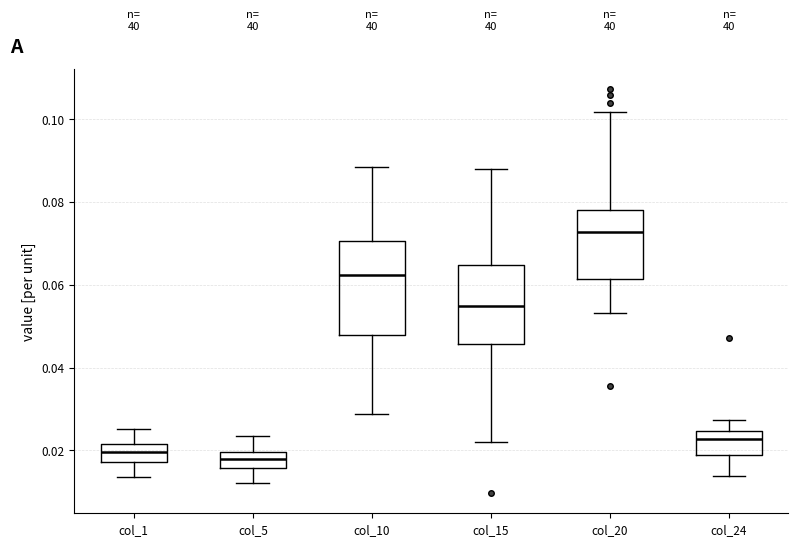

Reading left to right, transcribe this box plot: for each box, give where its median line is, the range the box spans, and where its two whiskers end, as read against the y-axis. The values are not printed on the chart, so give them approximately, as read against the axis.

col_1: median 0.020, box 0.018 to 0.022, whiskers 0.014 to 0.026
col_5: median 0.018, box 0.016 to 0.020, whiskers 0.012 to 0.024
col_10: median 0.062, box 0.048 to 0.070, whiskers 0.028 to 0.088
col_15: median 0.054, box 0.046 to 0.064, whiskers 0.022 to 0.088
col_20: median 0.072, box 0.062 to 0.078, whiskers 0.054 to 0.102
col_24: median 0.022, box 0.018 to 0.024, whiskers 0.014 to 0.028